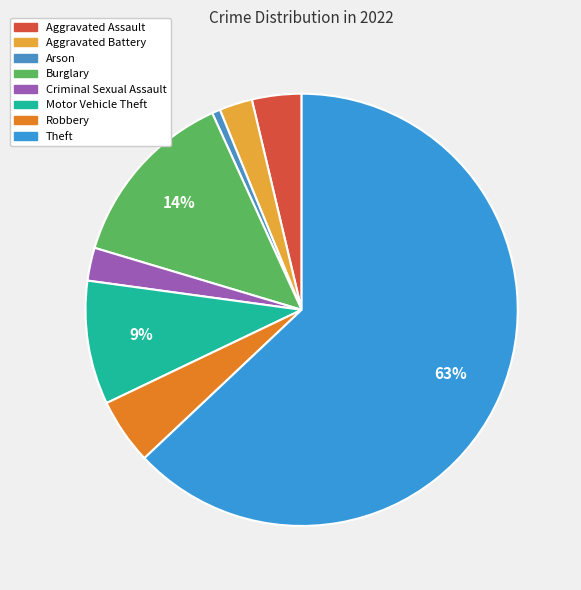

Which has a higher value, Criminal Sexual Assault or Theft?

Theft